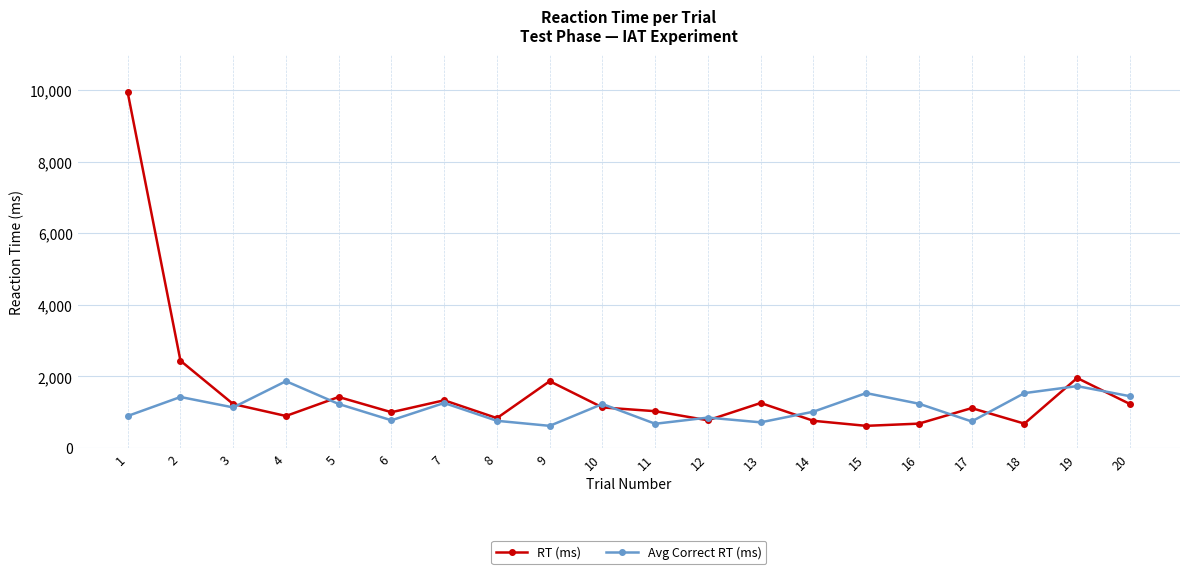

Rank the series at 13 from lowest to highest value.

Avg Correct RT (ms), RT (ms)